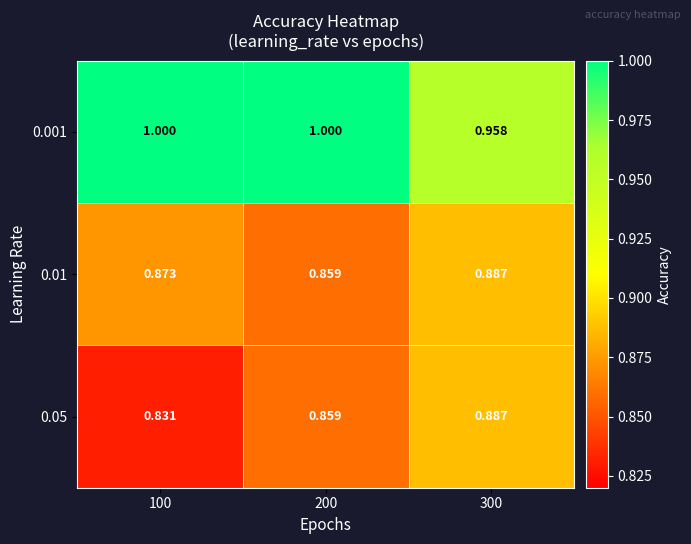

Is the value of 0.05 at 100 greater than the value of 0.001 at 200?

No